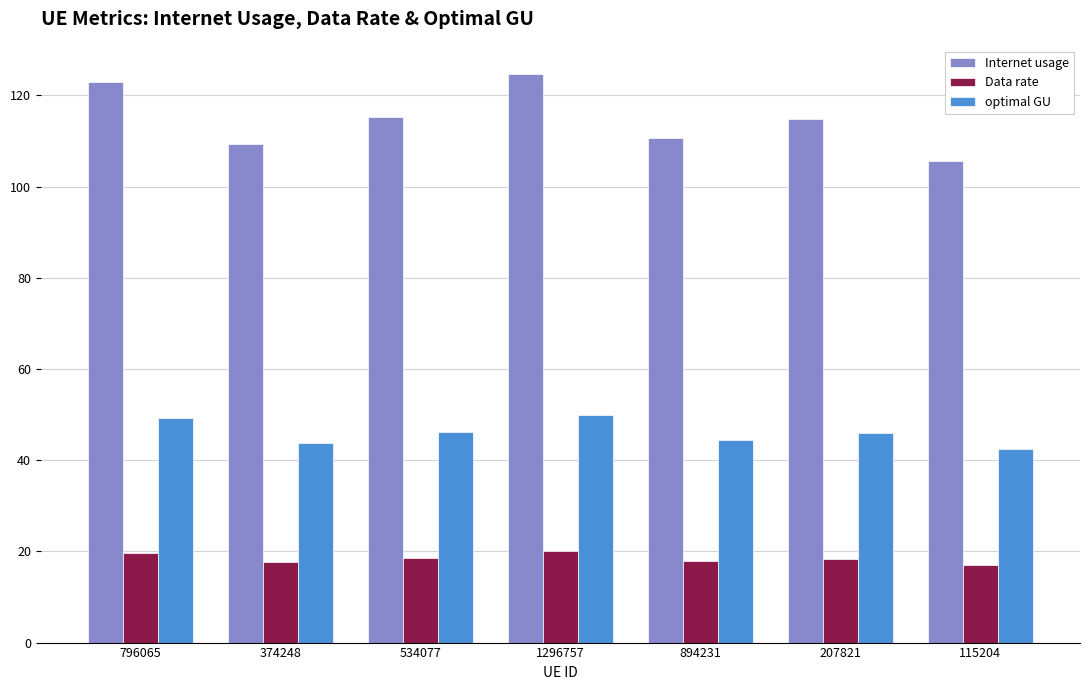

What is the sum of all Internet usage values?

803.1